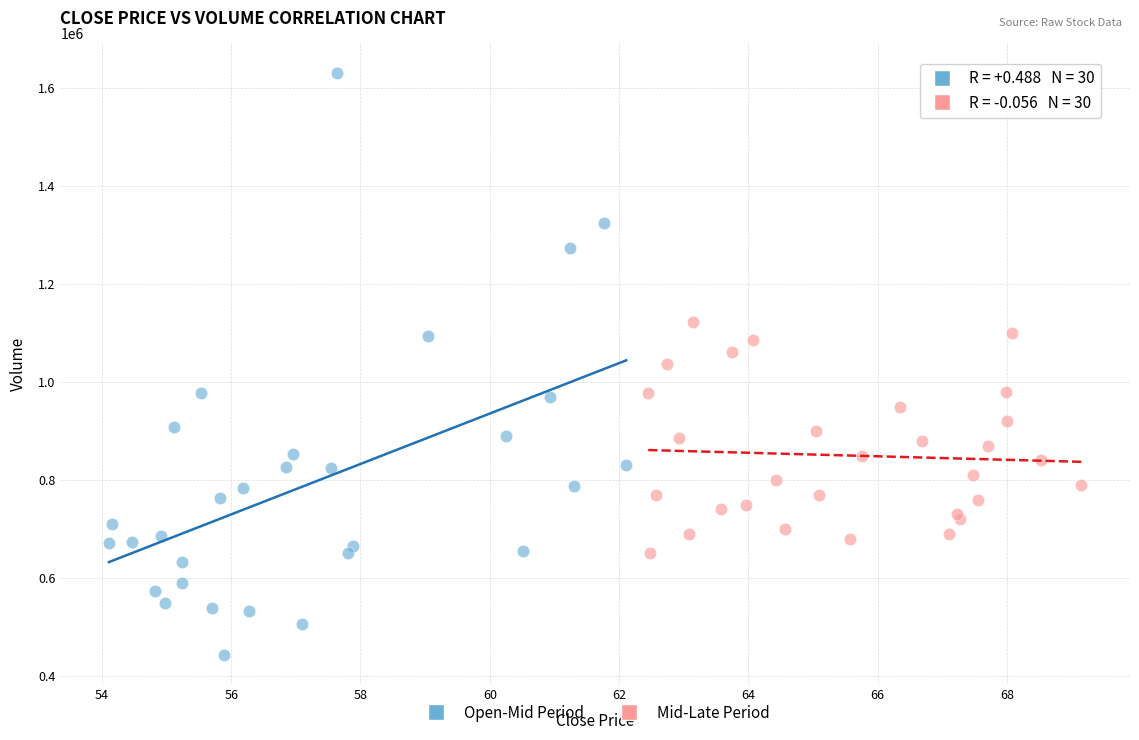

Which series has the largest Y range (max minus min)?

Open-Mid Period